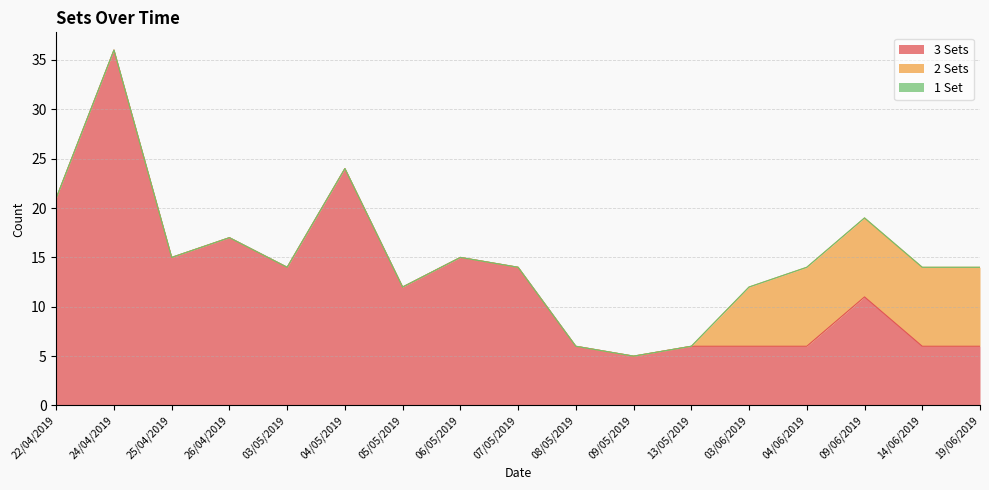

True or false: 1 Set and 2 Sets intersect in this chart.

False